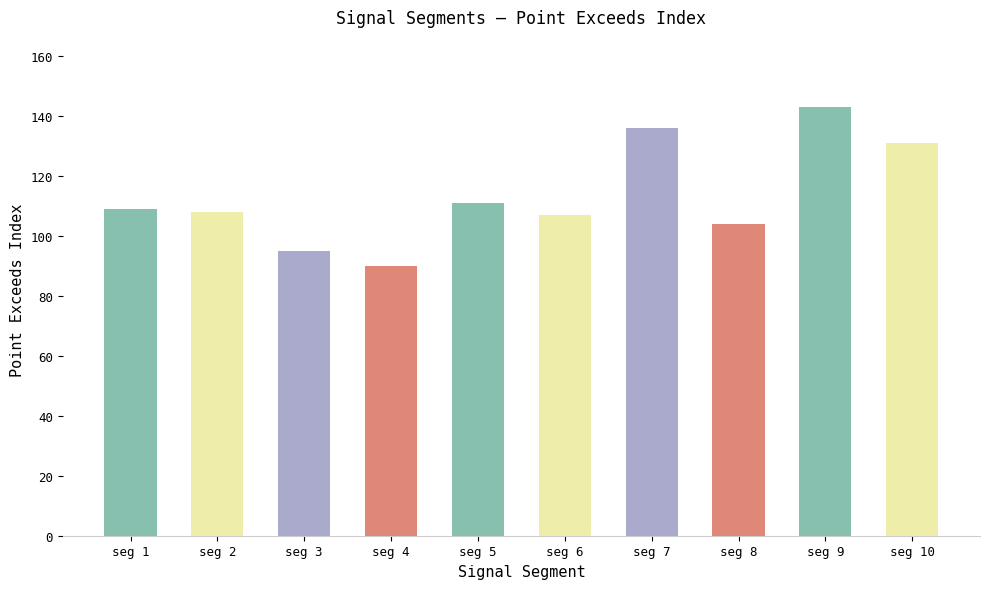

What is the value of the 7th bar from the left?

136